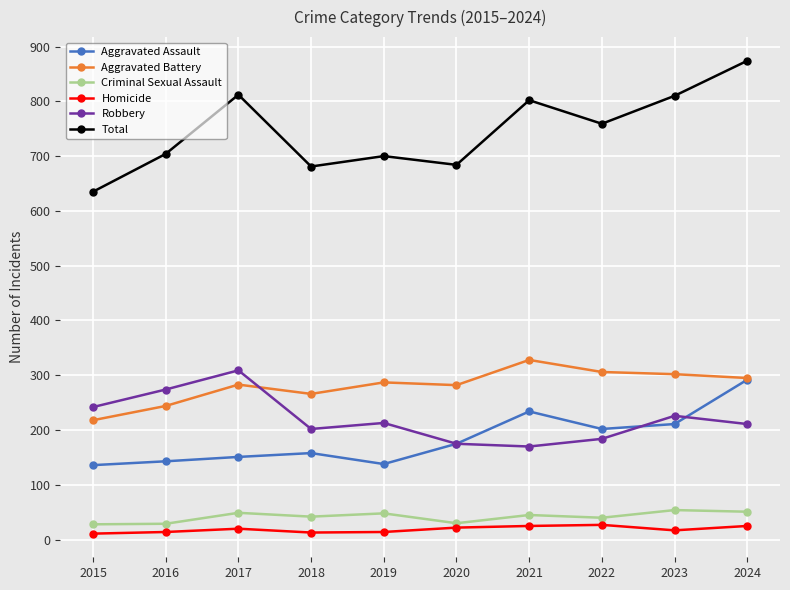

The value of Aggravated Battery at 2018 is 266. True or false?

True